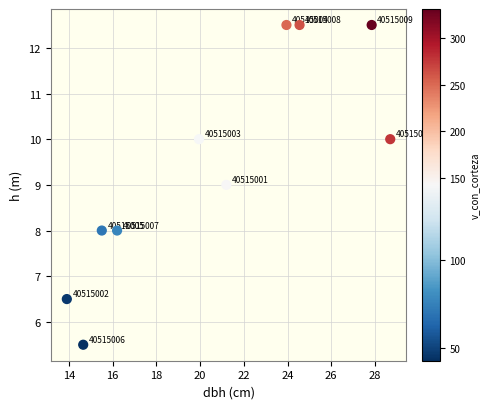

What is the range of X values (max minus min)?

14.8